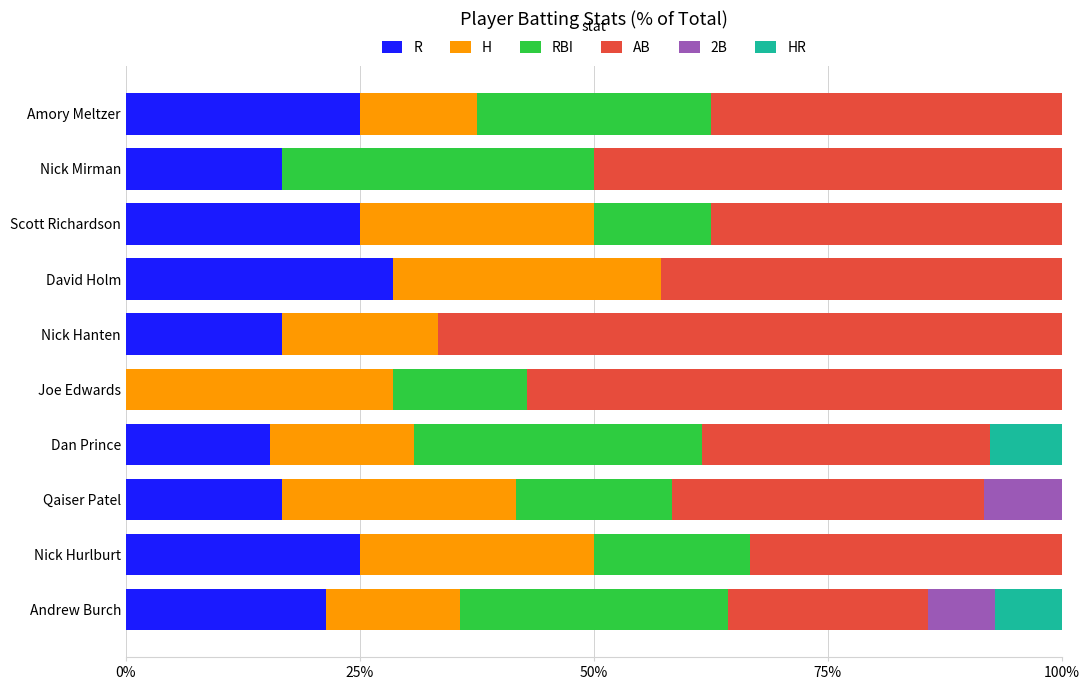

The value of R at Dan Prince is 15.4. True or false?

True